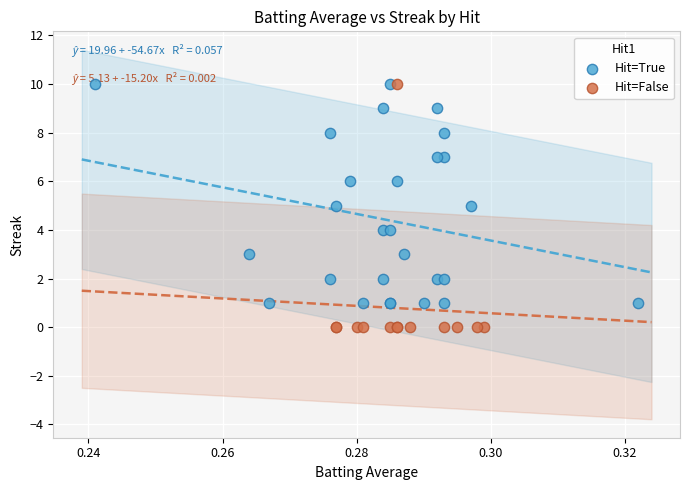

Which series reaches the minimum Y coordinate?

Hit=False